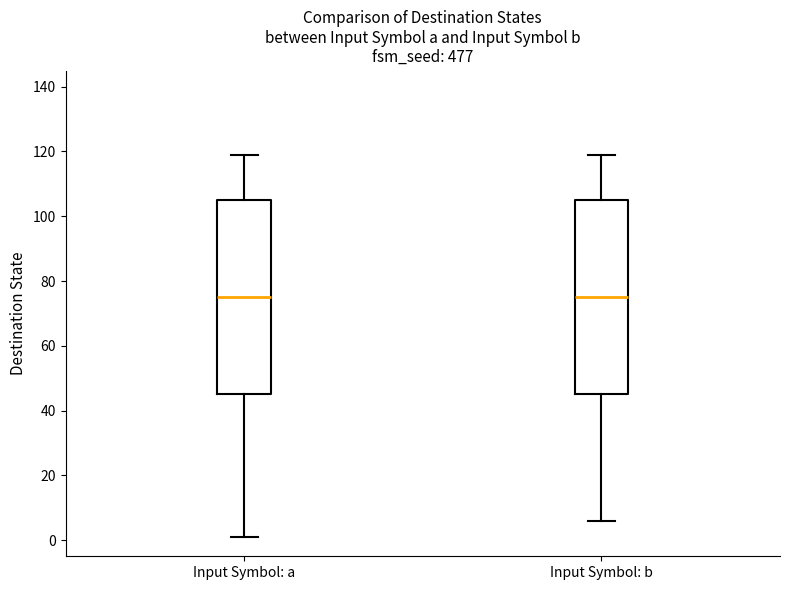

Where is the lower edge of the box for Input Symbol: a on the y-axis? The values are not printed on the chart, so give them approximately, as read against the axis.

46